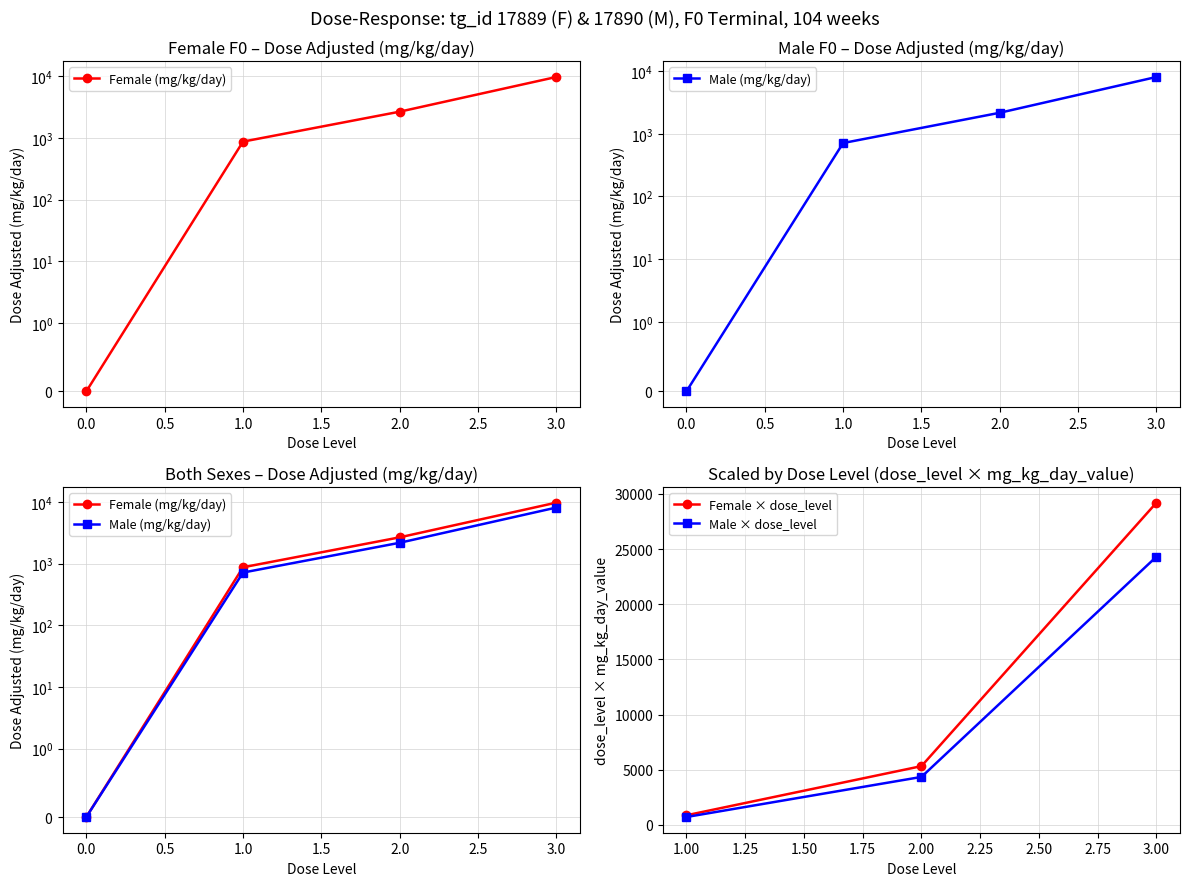

True or false: Female (mg/kg/day) and Male (mg/kg/day) intersect in this chart.

False